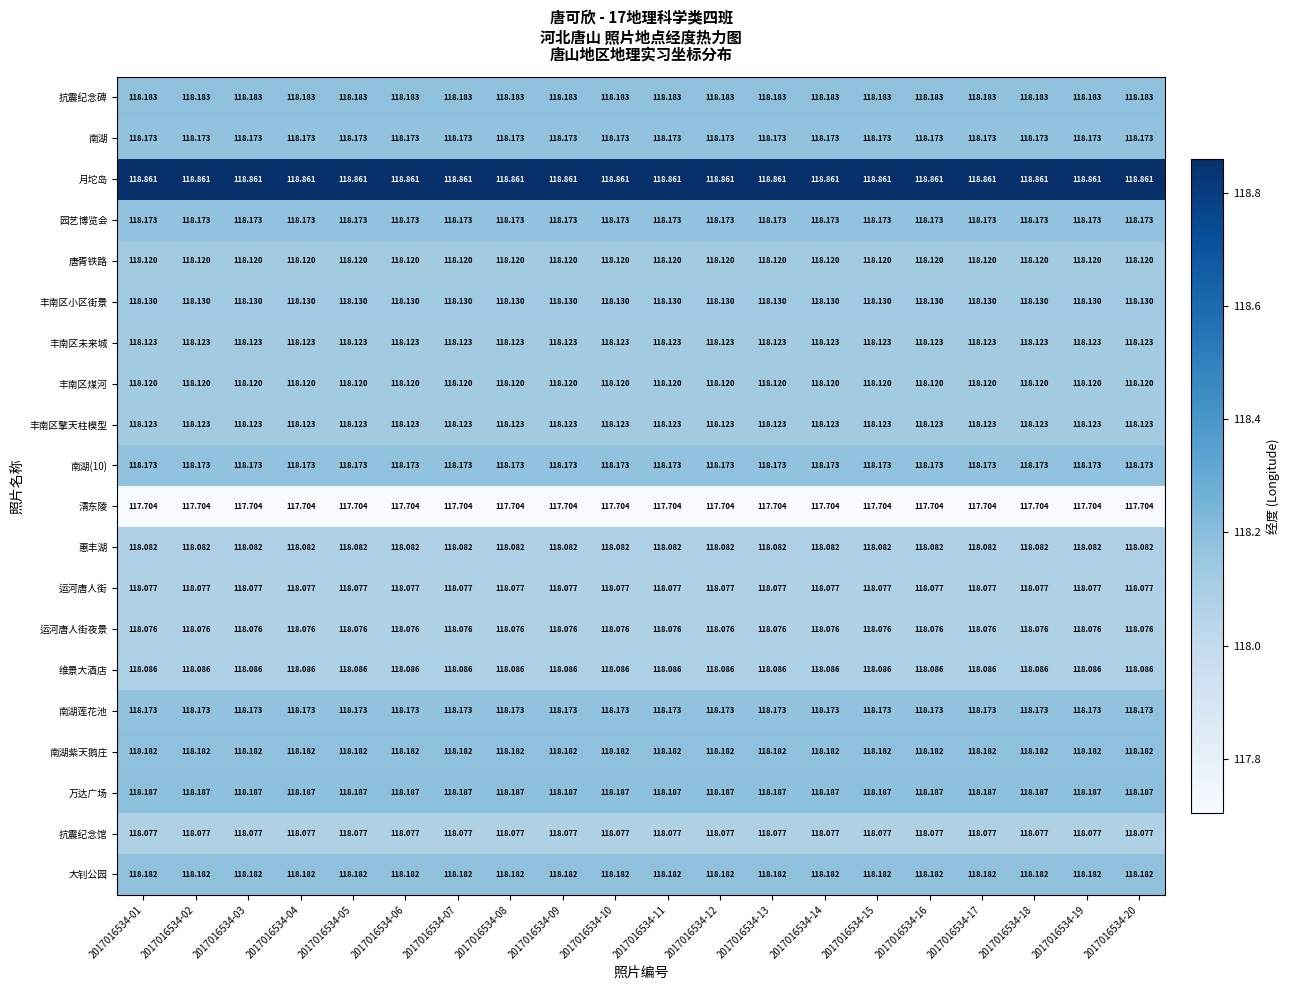

At which category does the chart reach its peak across all series?

2017016534-01